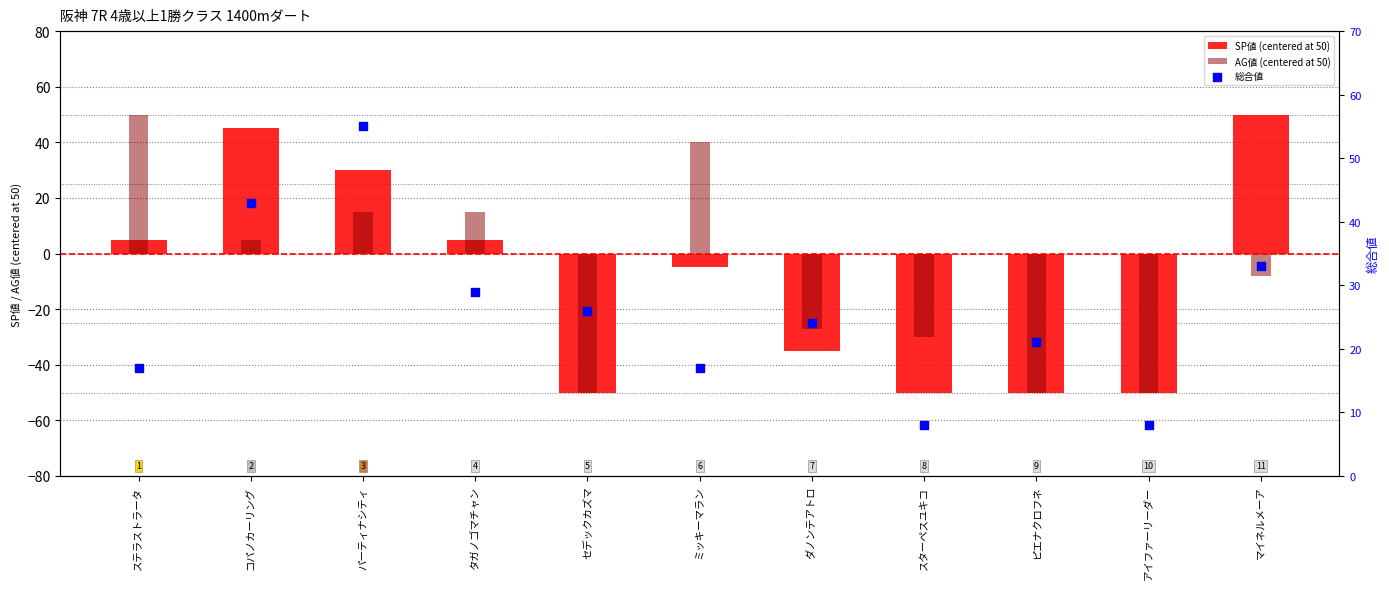

What is the total value across all series at ステラストラータ?

72